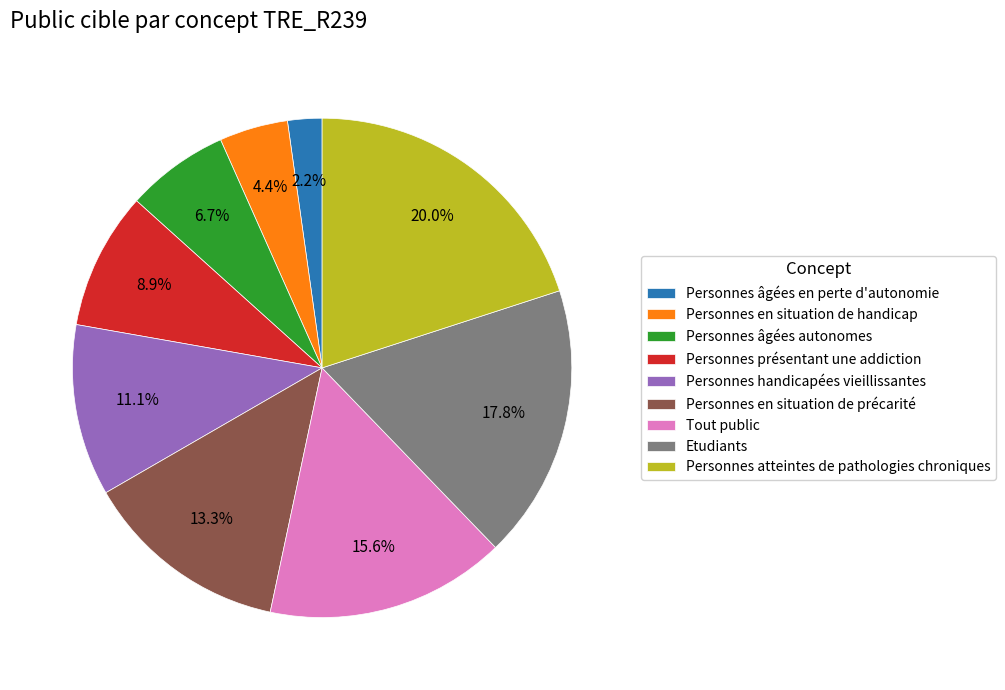

How many slices are in this pie chart?

9